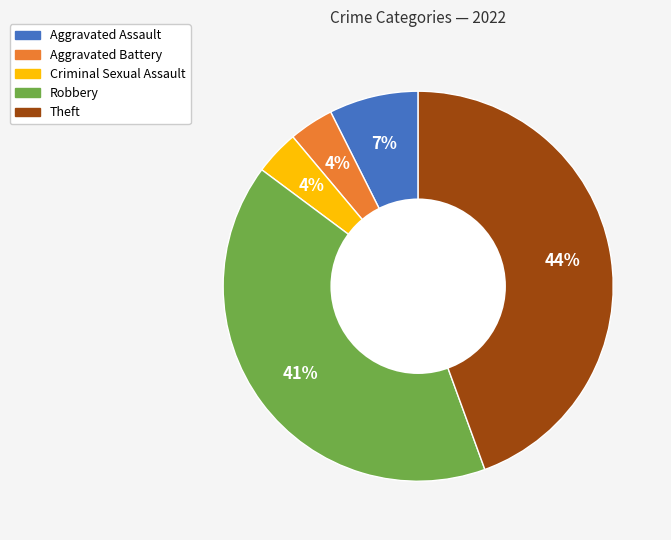

What percentage is the Aggravated Assault slice, to the nearest percent?

7%